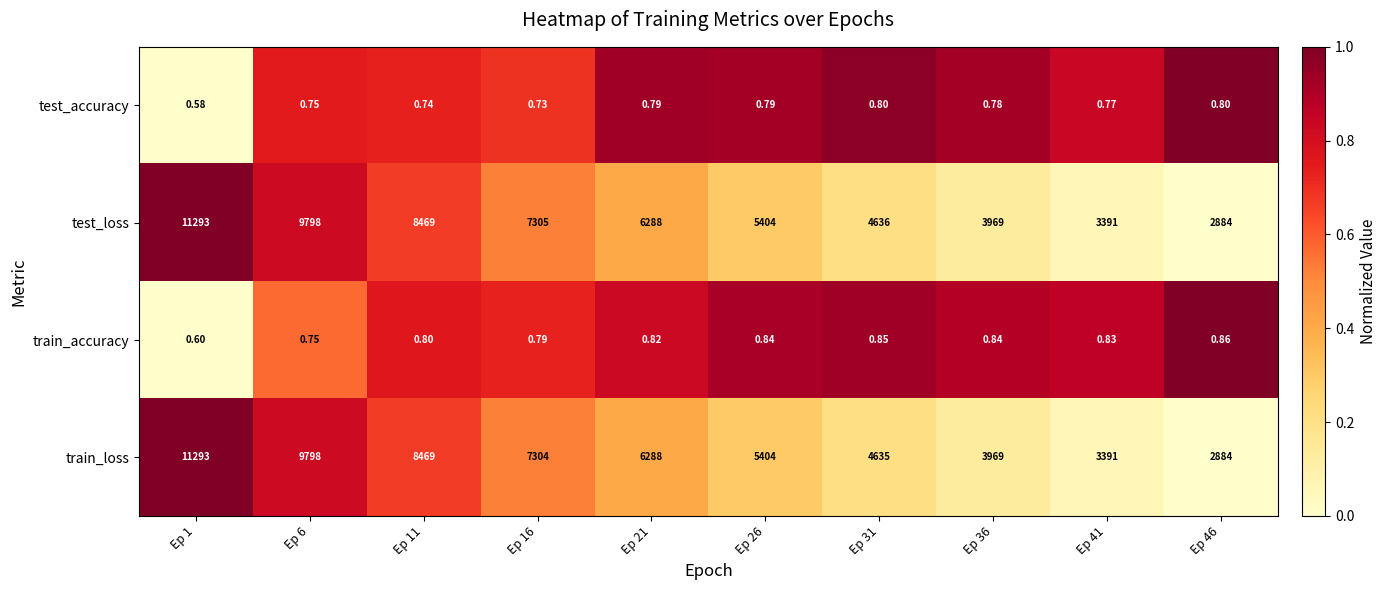

Is the value of test_accuracy at Ep 46 greater than the value of test_loss at Ep 41?

No